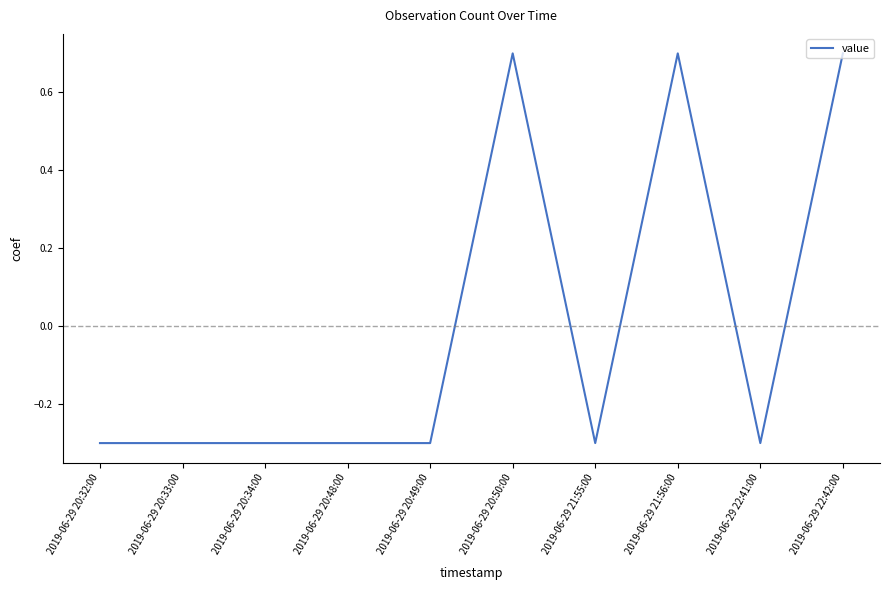

What is the minimum value shown in the chart?

-0.3